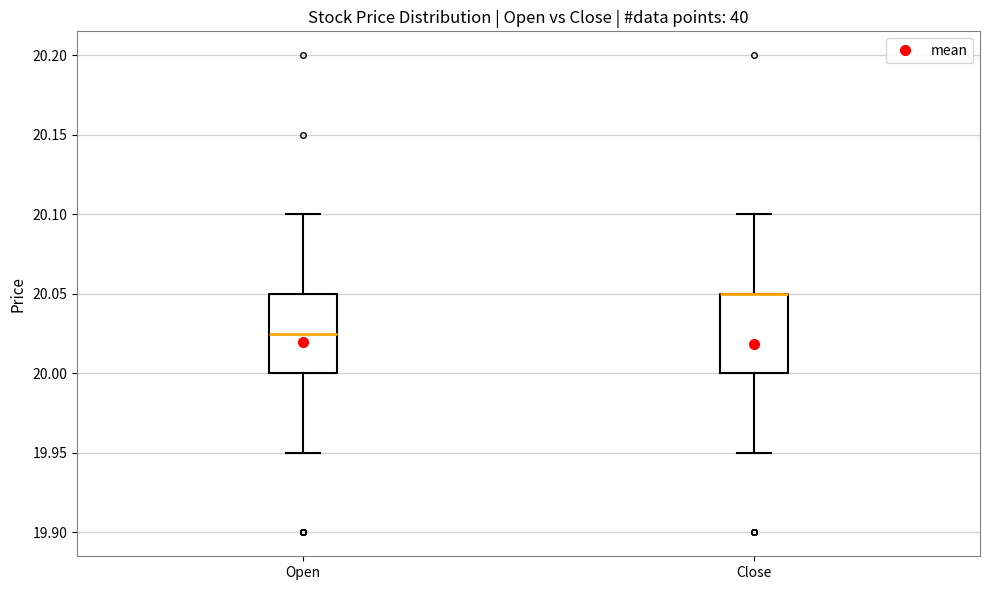

Reading left to right, read every box against the y-axis: the position of its median line, the range the box covers, and the ends of its whiskers. The values are not printed on the chart, so give them approximately, as read against the axis.

Open: median 20.025, box 20.000 to 20.050, whiskers 19.950 to 20.100
Close: median 20.050 (drawn on the box's upper edge), box 20.000 to 20.050, whiskers 19.950 to 20.100